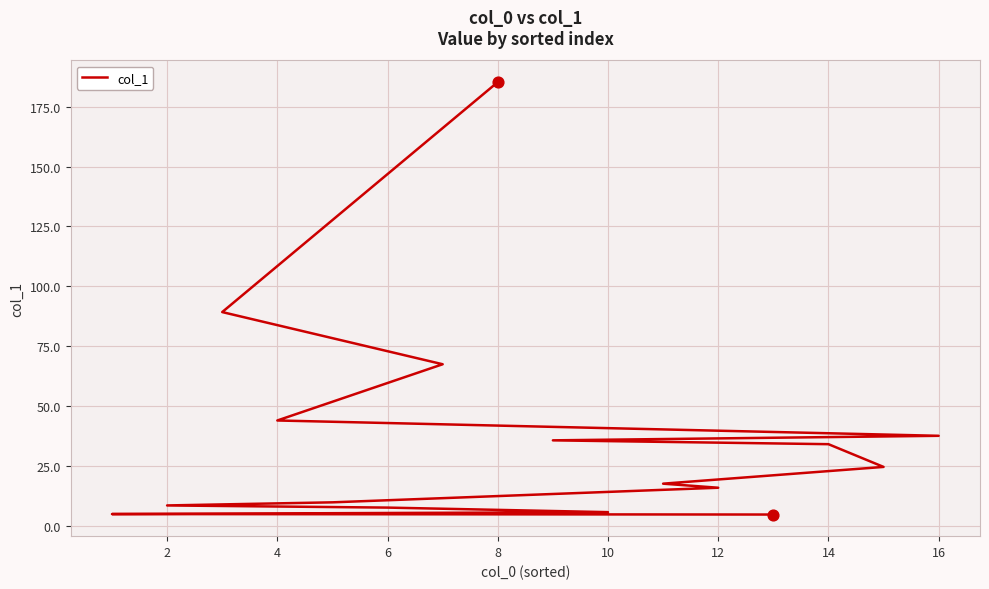

Between 8 and 2, which is larger?

8